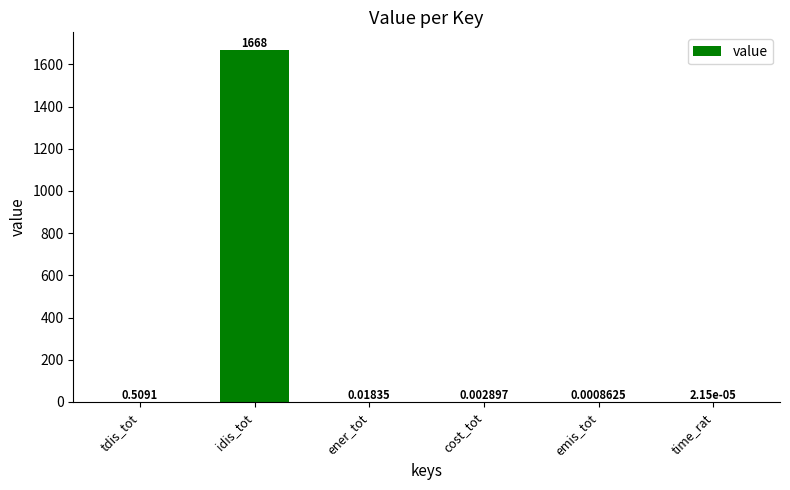

What is the sum of all values?

1668.8